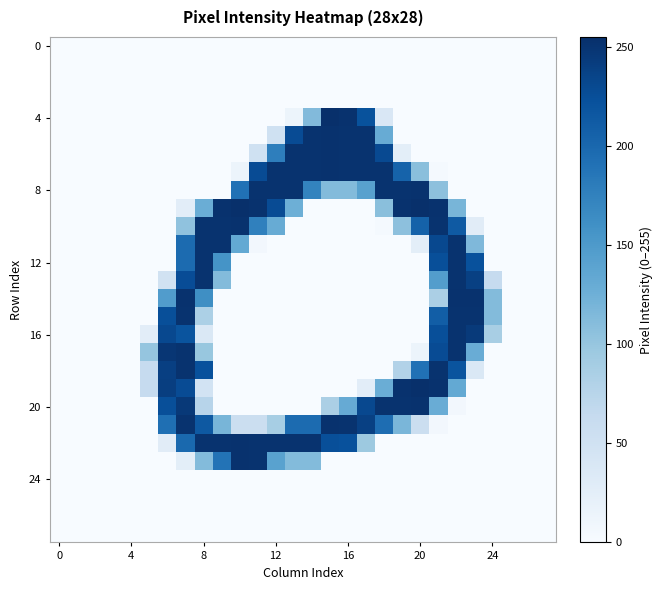

Which label corresponds to the largest value in the chart?

15